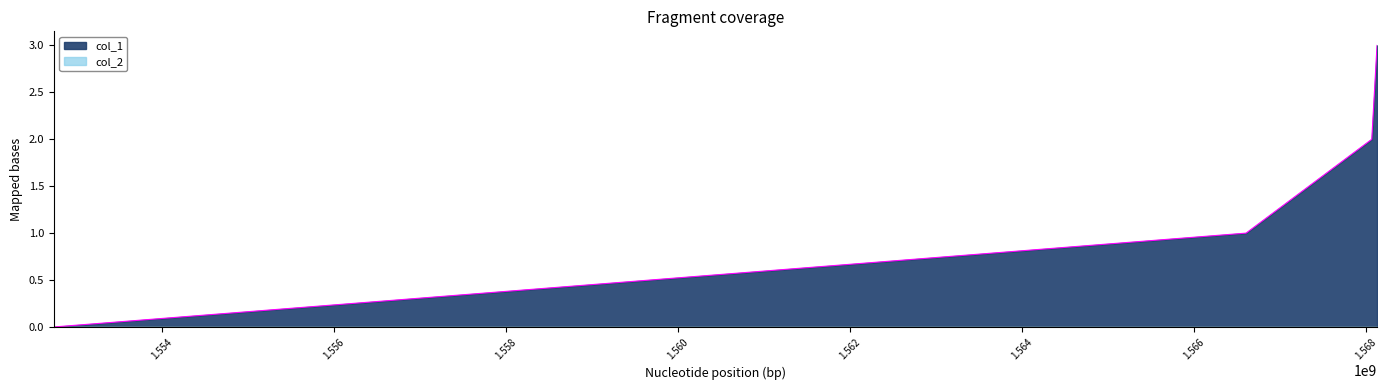

What is the difference between the second highest and second lowest values?

1